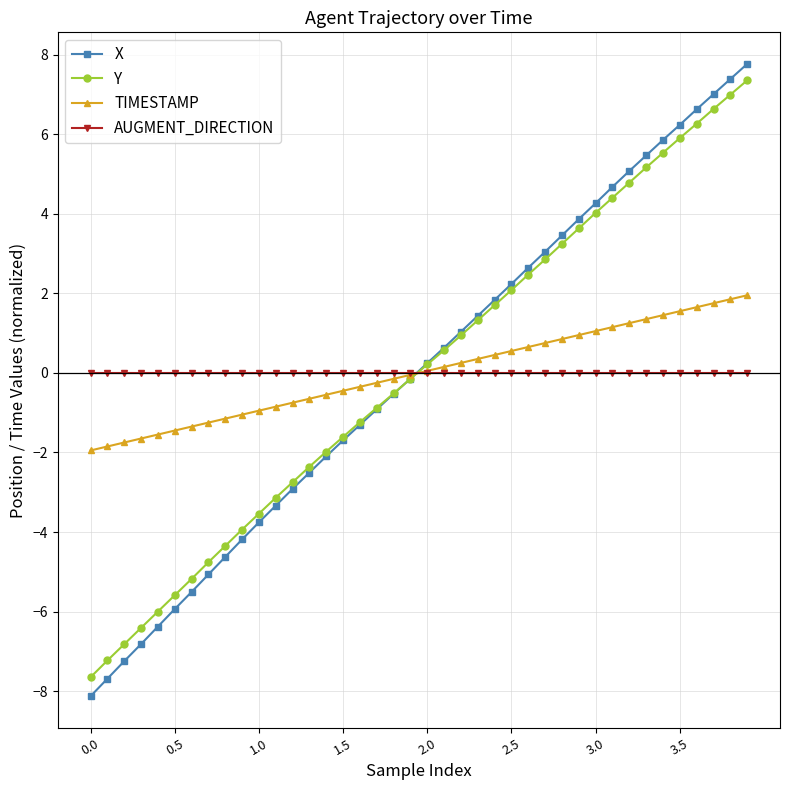

Count the number of categories in the chart.

40